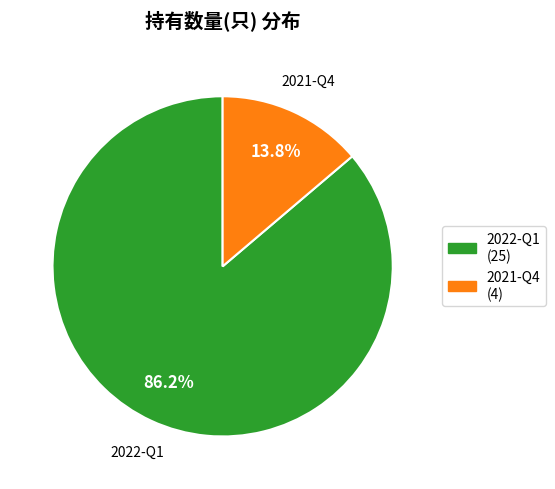

Which category accounts for the majority?

2022-Q1